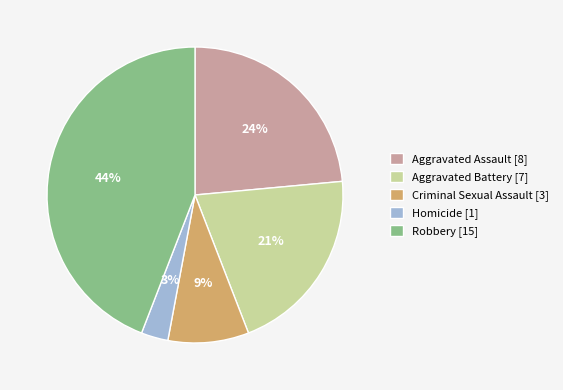

Is it true that Homicide is 3% of the pie?

True